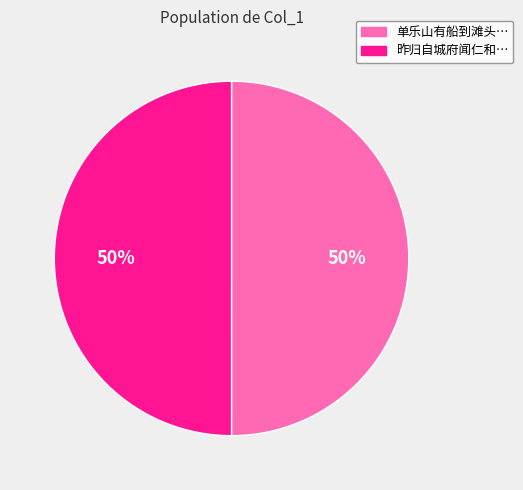

To the nearest percent, what is the average slice percentage?

50%